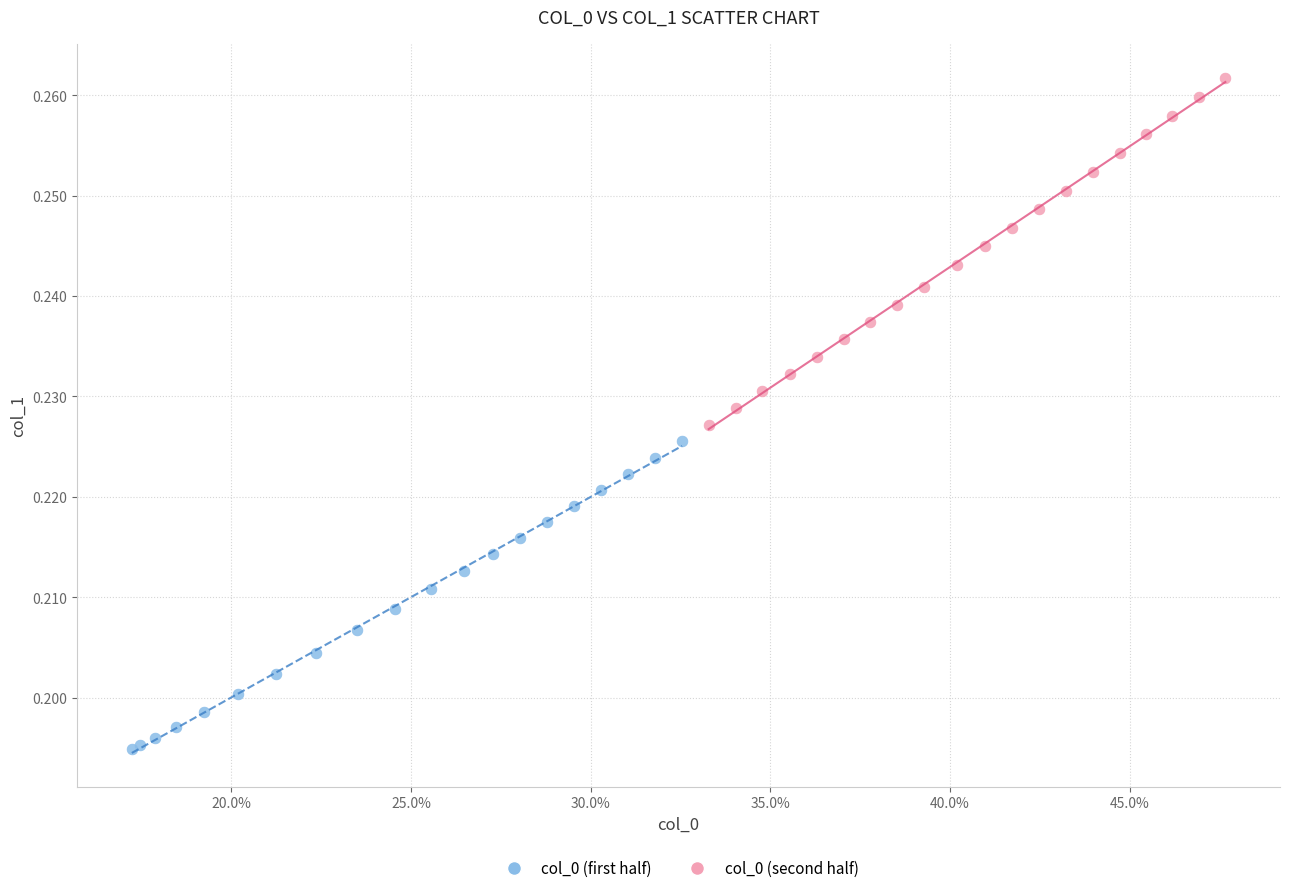

Which series reaches the maximum Y coordinate?

col_0 (second half)